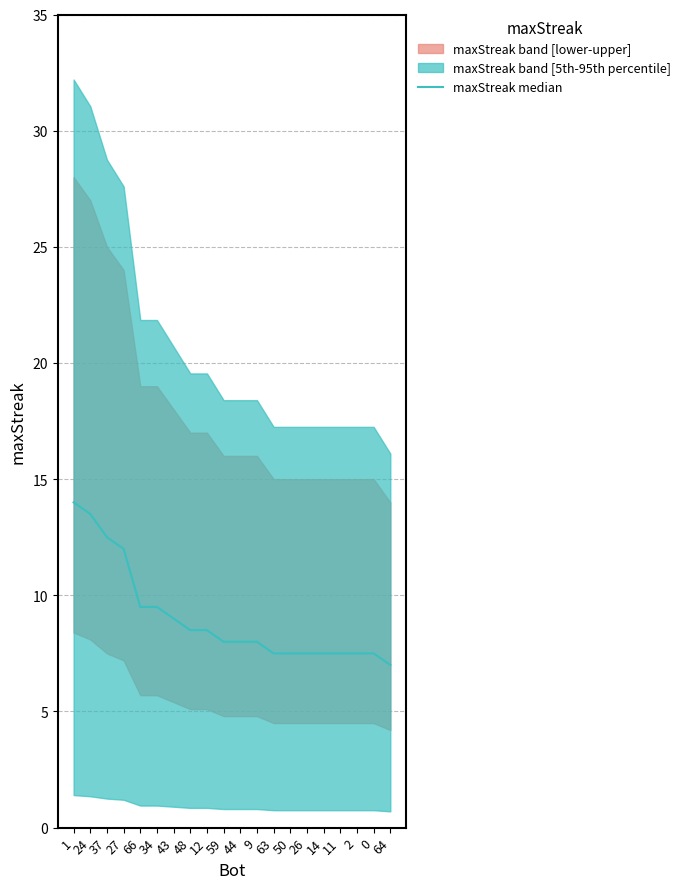

At which category does the chart reach its peak across all series?

1